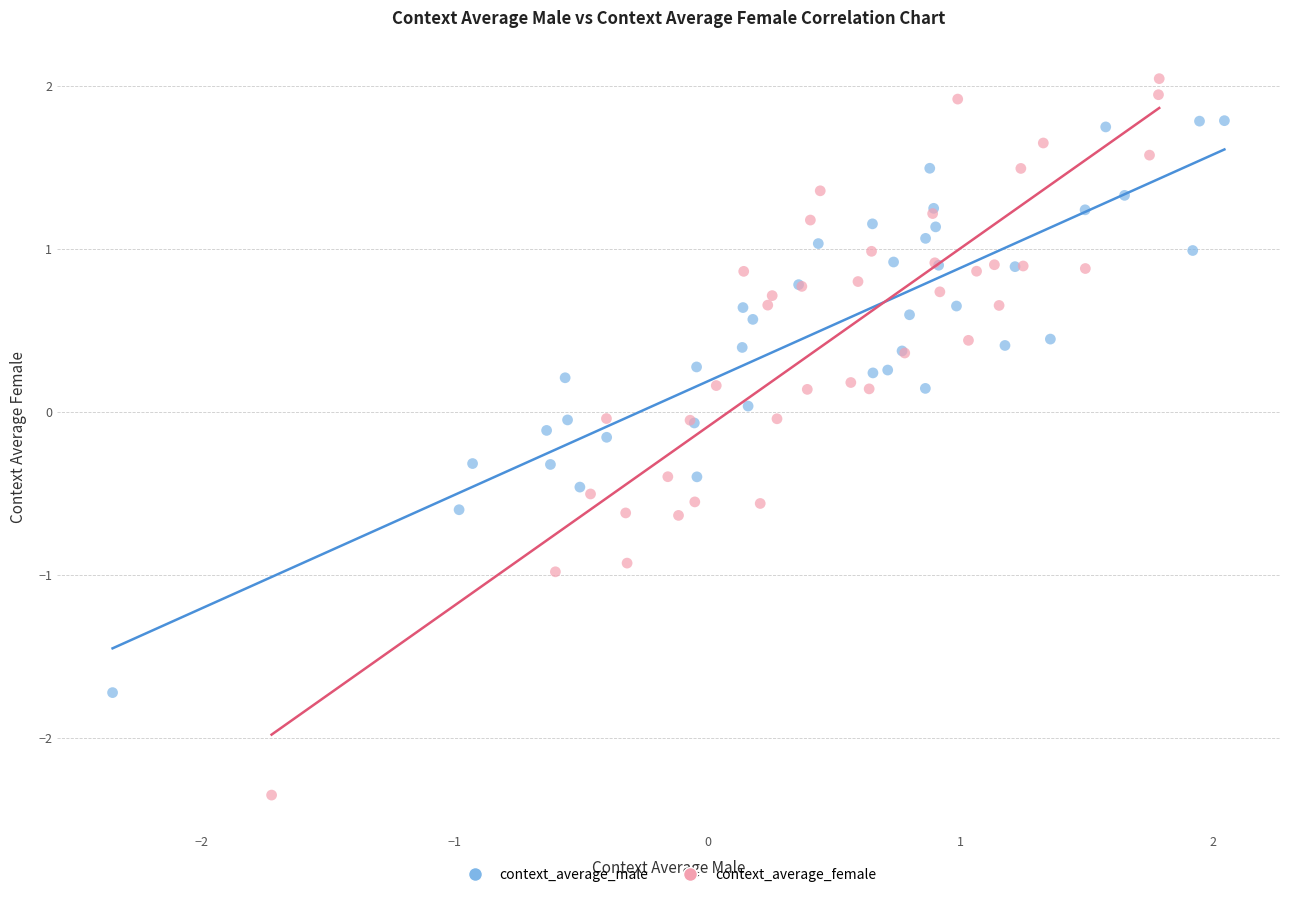

What are all the series names shown in the legend?

context_average_male, context_average_female